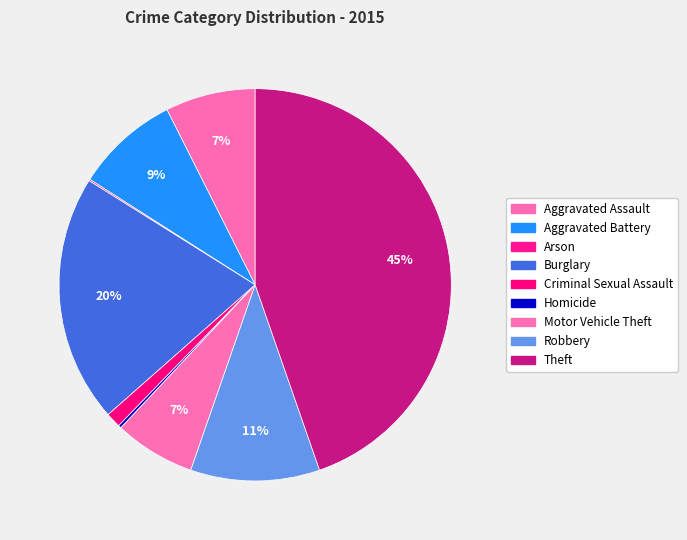

How many slices are in this pie chart?

9